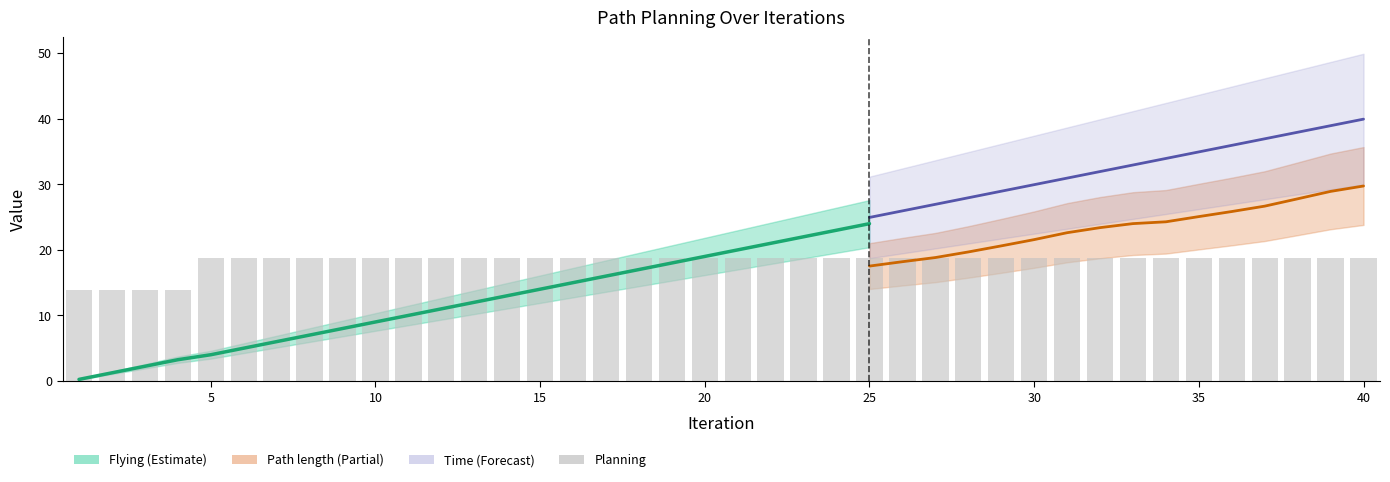

The value at 15 is 12.4. True or false?

False